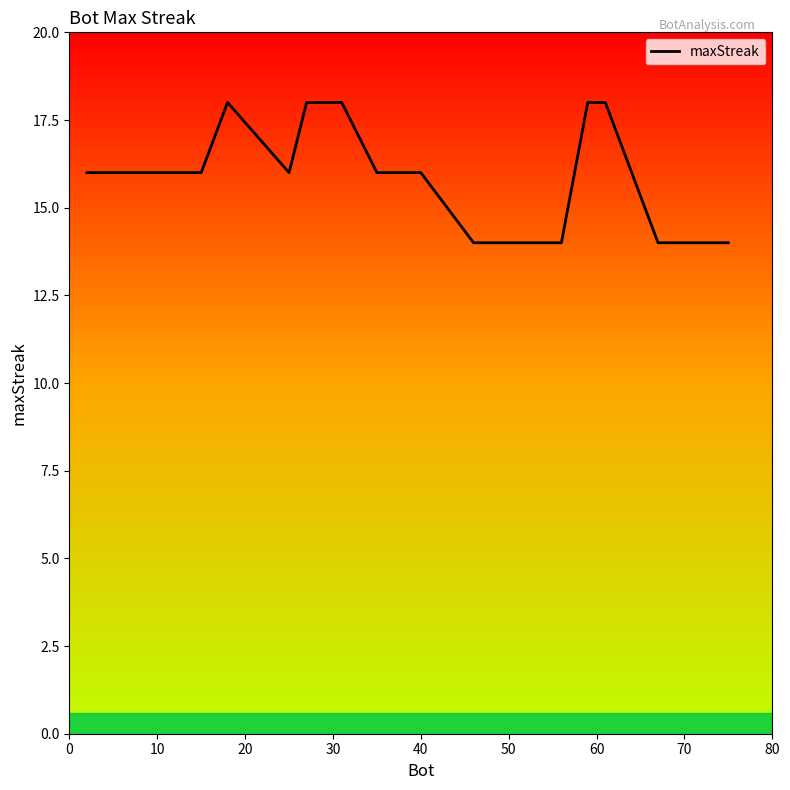

What is the greatest value displayed?

18